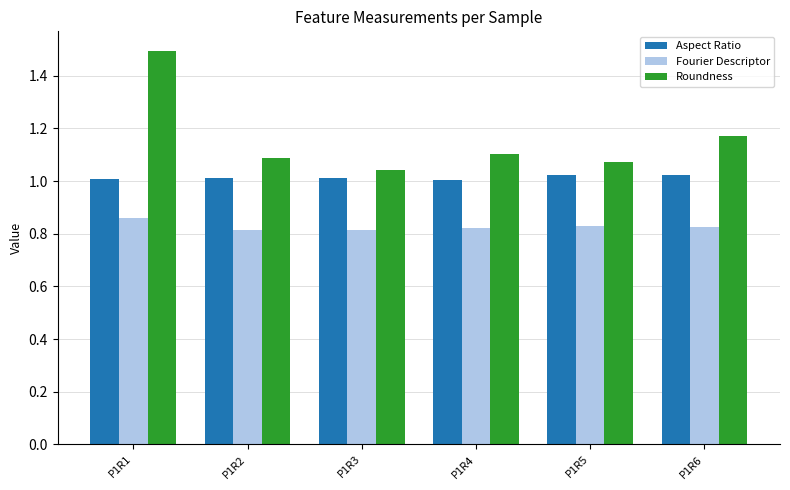

Which series changed the most between P1R1 and P1R6?

Roundness